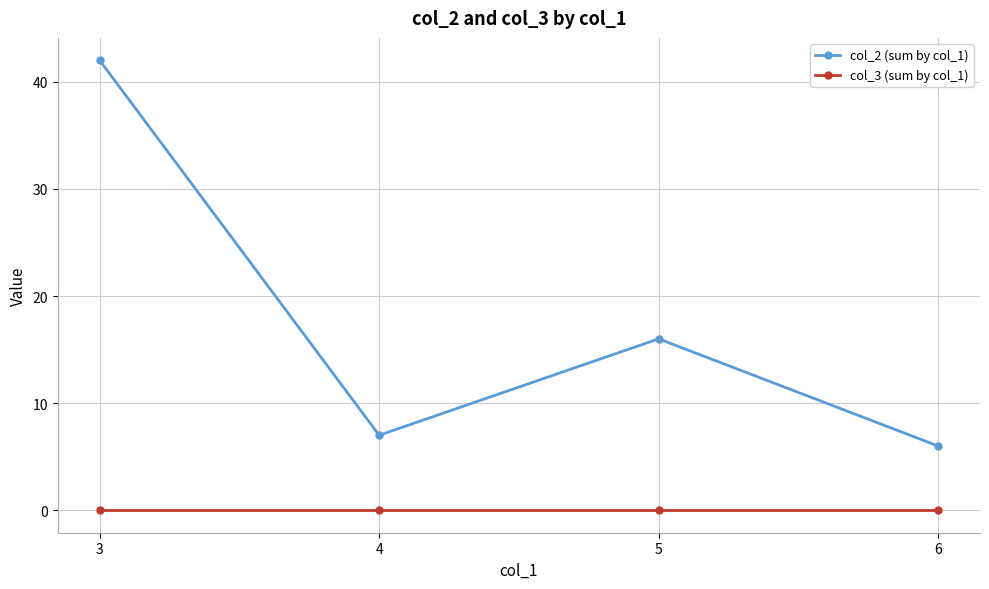

Which series has the largest range (max minus min)?

col_2 (sum by col_1)